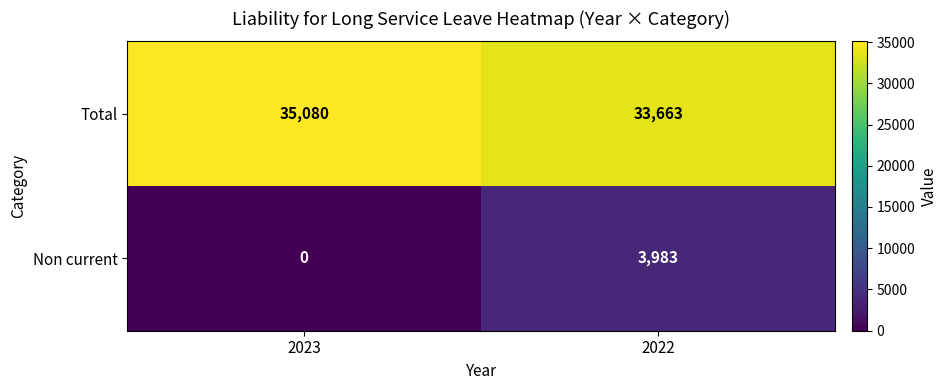

Count the number of data series in this chart.

2